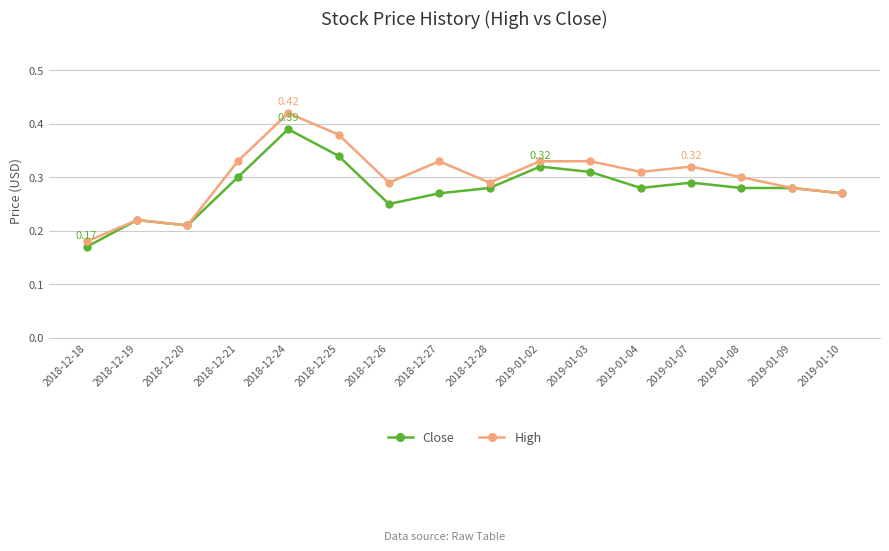

What is the label of the 12th point from the left?

2019-01-04